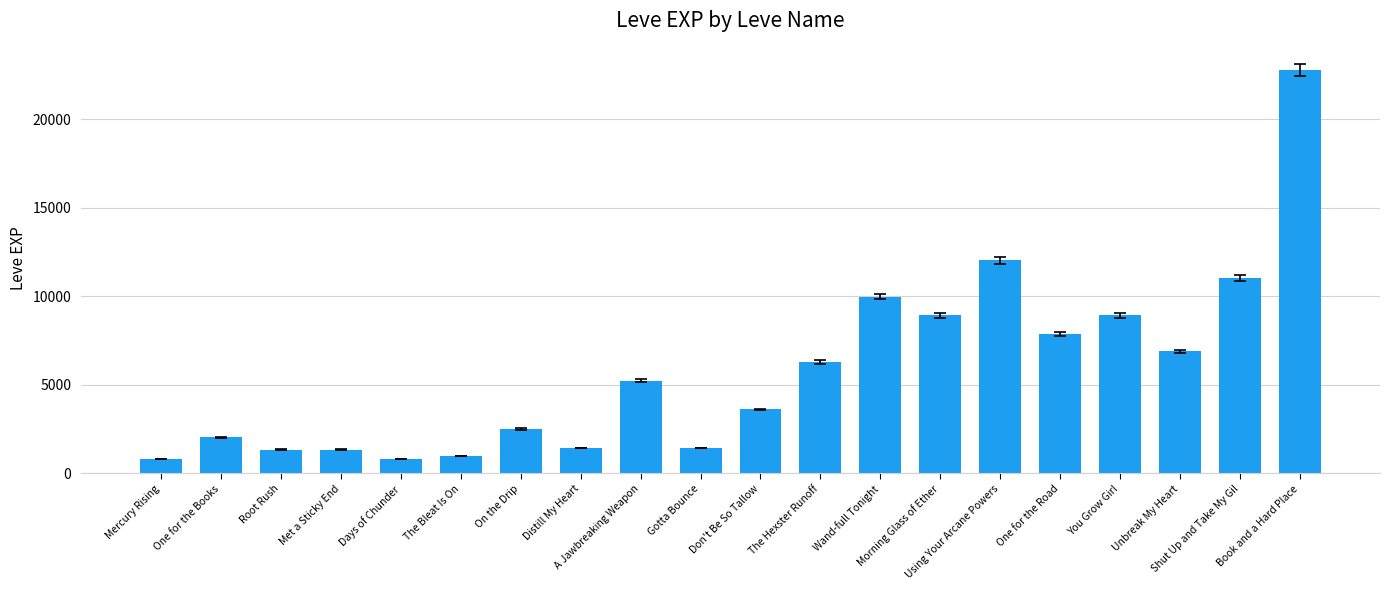

What is the smallest value displayed?

800